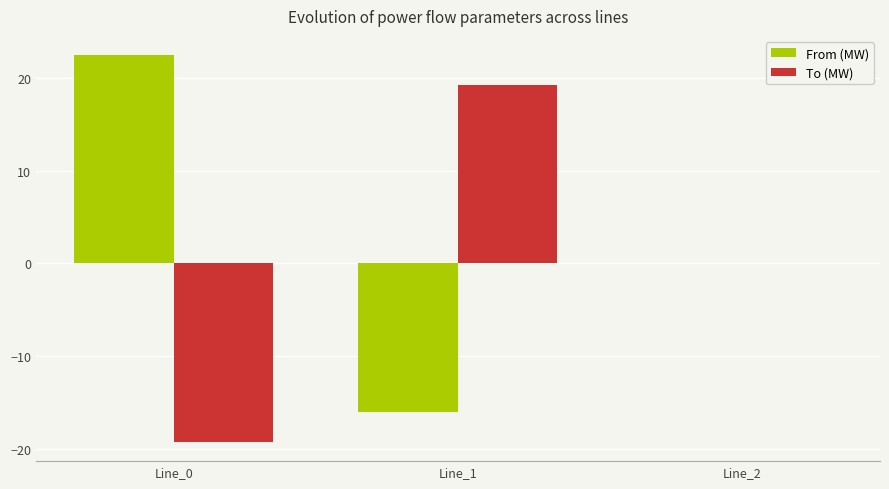

What is the sum of the From (MW) values at Line_1 and Line_0?

6.4